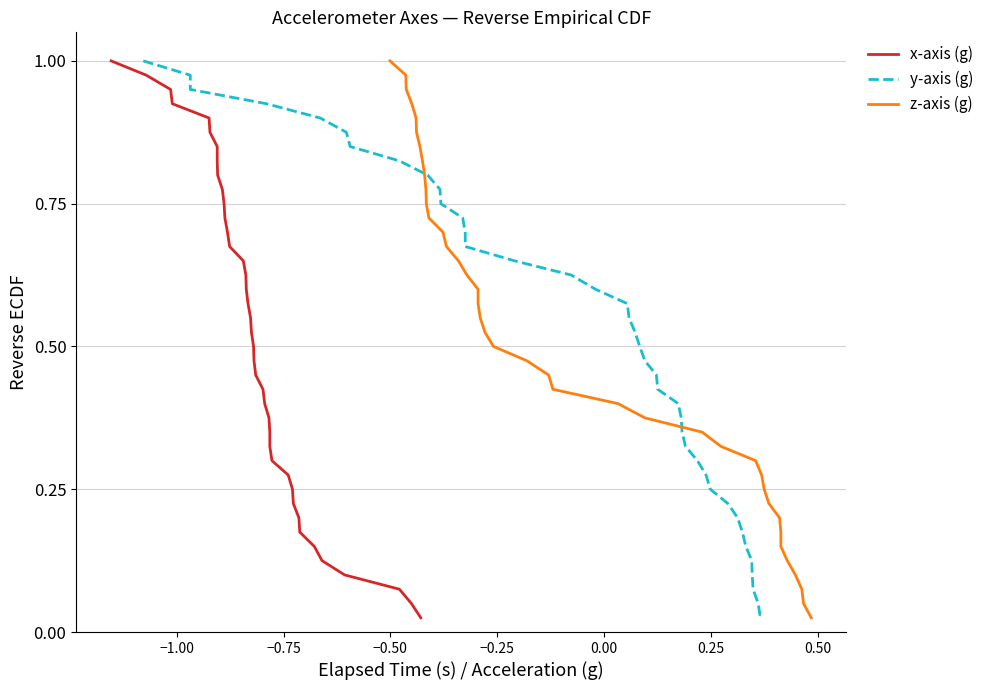

Is it true that x-axis (g) equals 0.3 at 16?

False